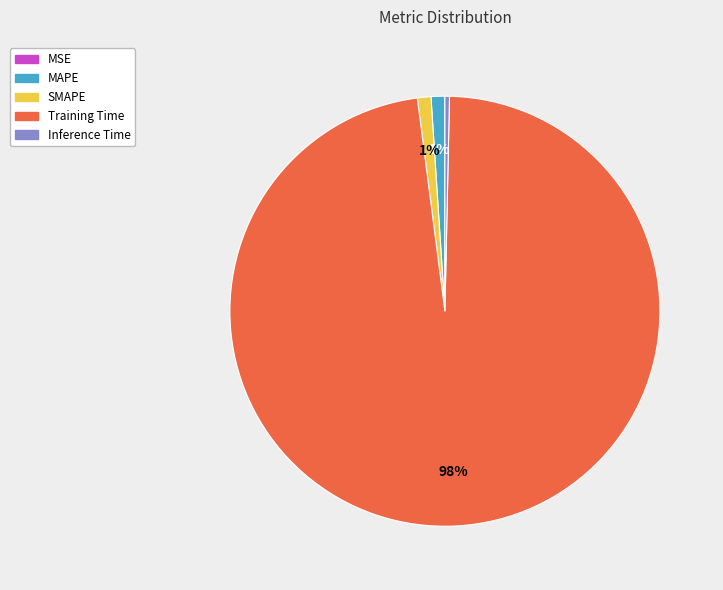

Which slice is the largest?

Training Time